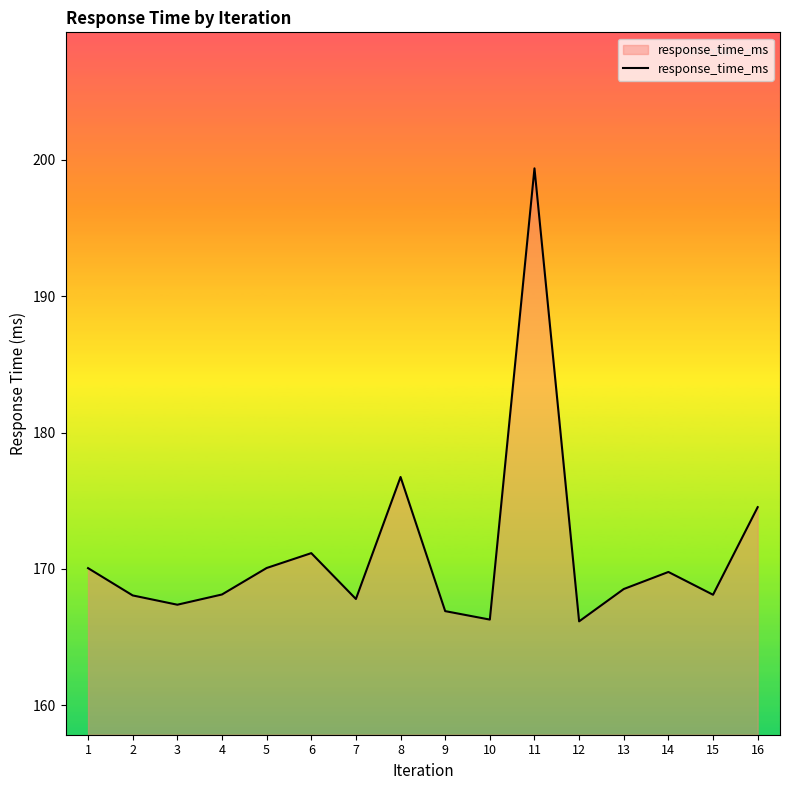

What is the change in value from 1 to 7?

-2.3